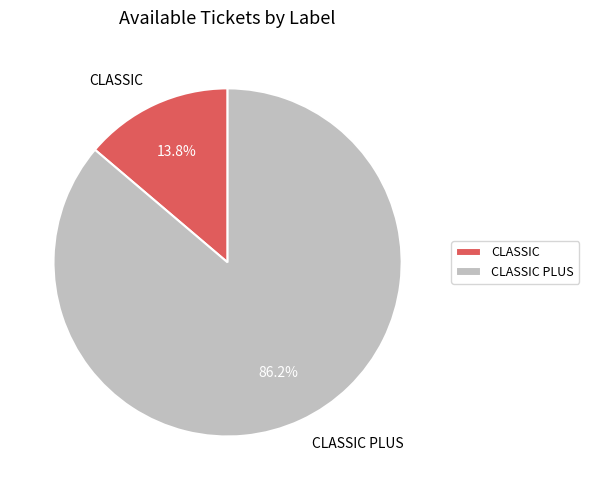

Which category has the biggest portion of the pie?

CLASSIC PLUS